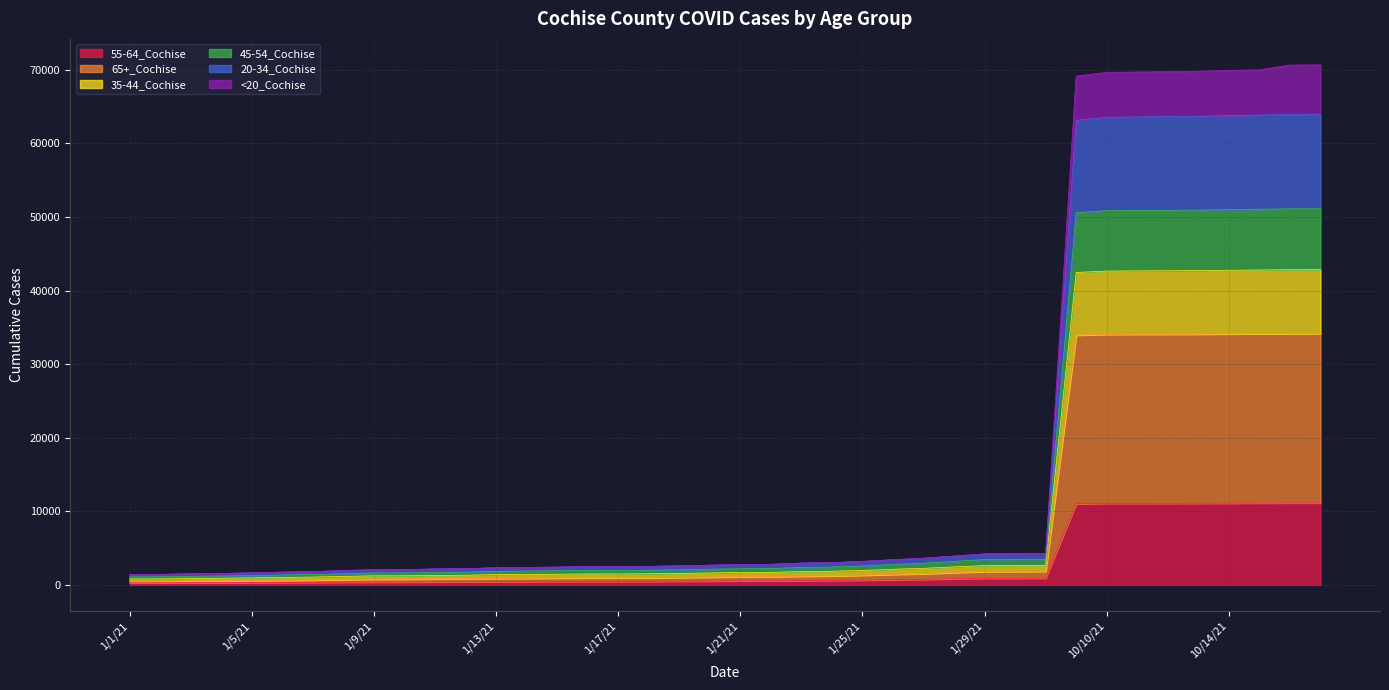

Which category has the highest value in the 20-34_Cochise series?

10/17/21